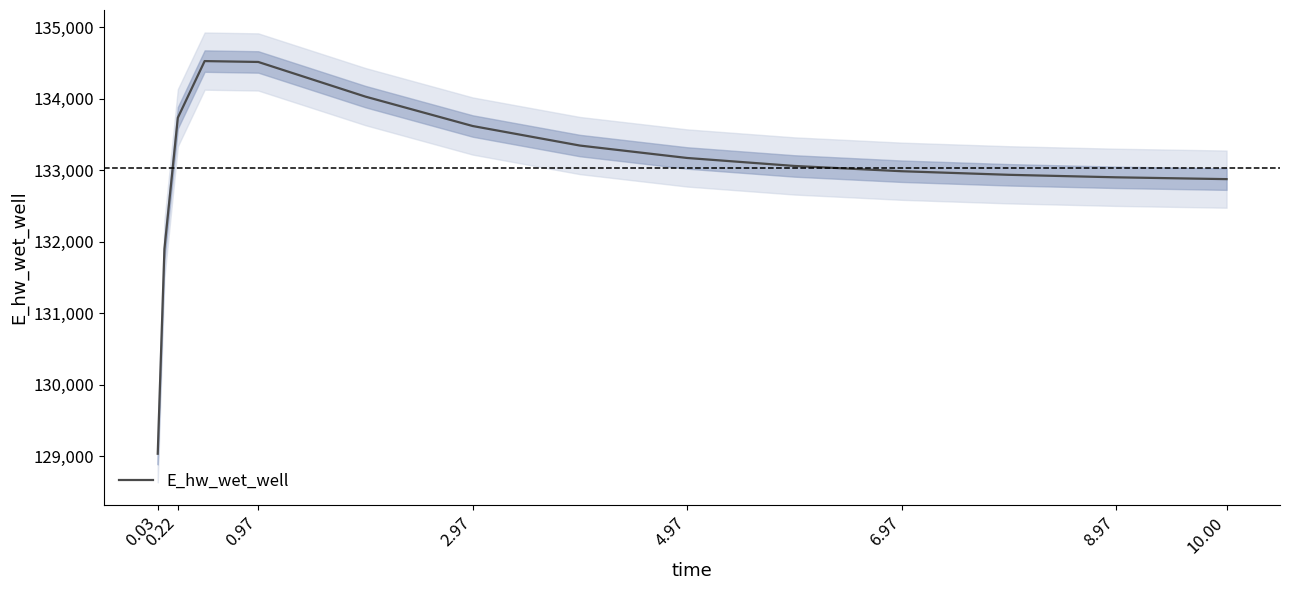

How many lines are shown in the chart?

1